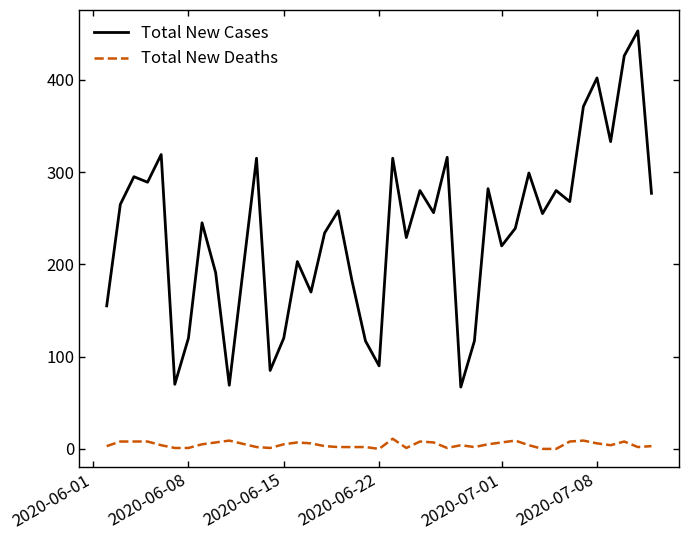

True or false: Total New Cases and Total New Deaths cross at least once.

False